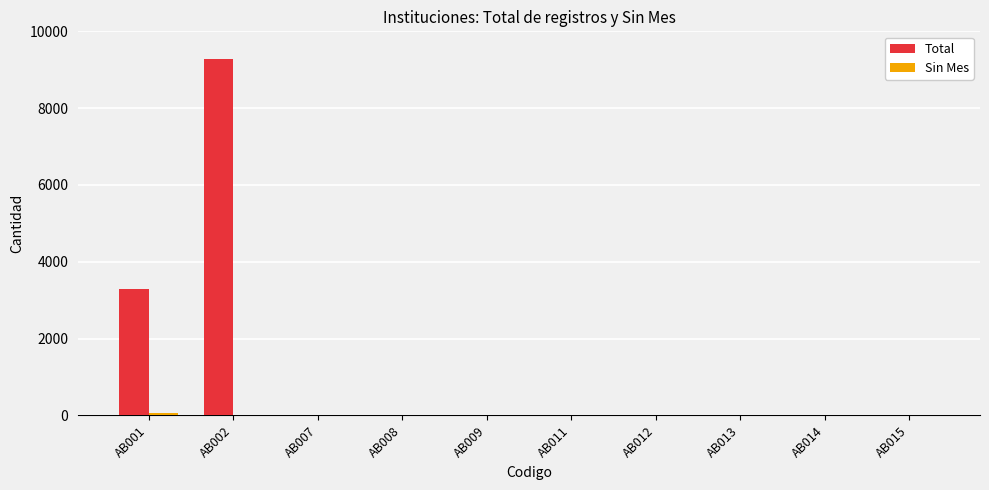

Which series has the largest total across all categories?

Total